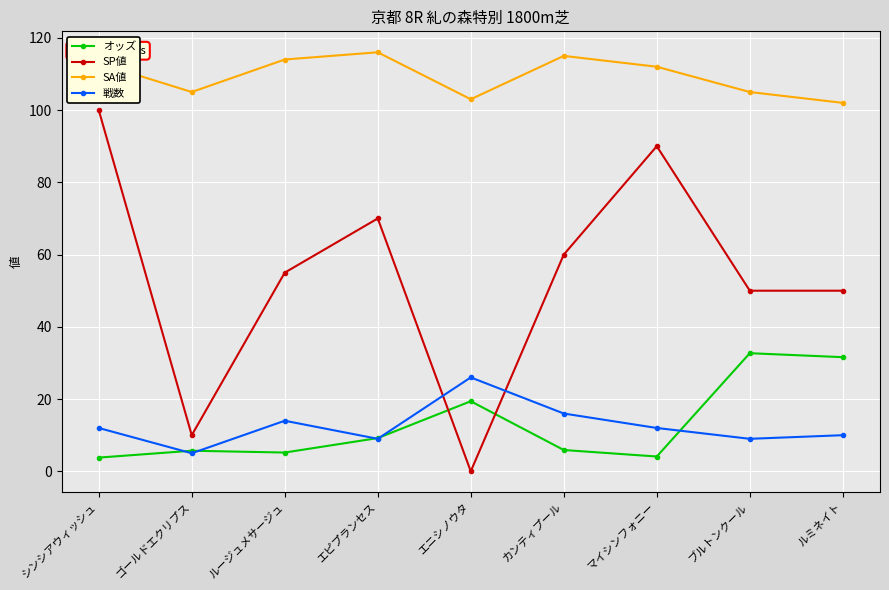

What is the label of the 6th point from the left?

カンティプール